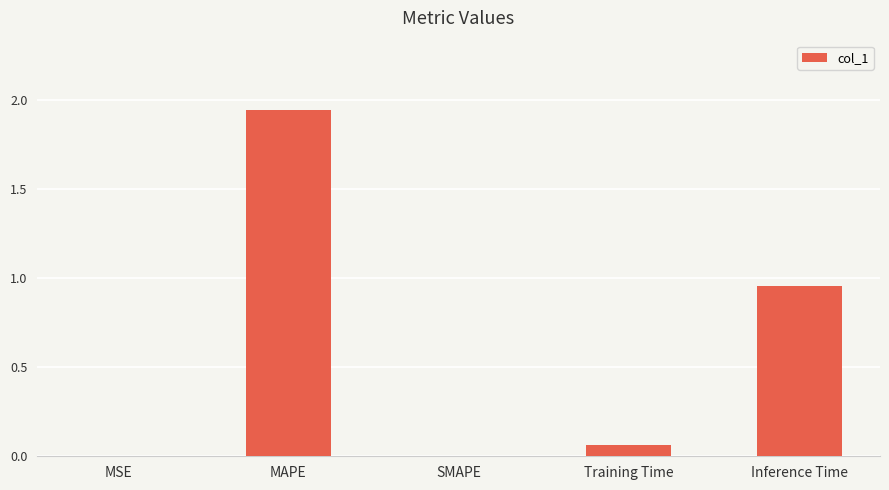

What is the sum of the values at MAPE and Training Time?

2.0